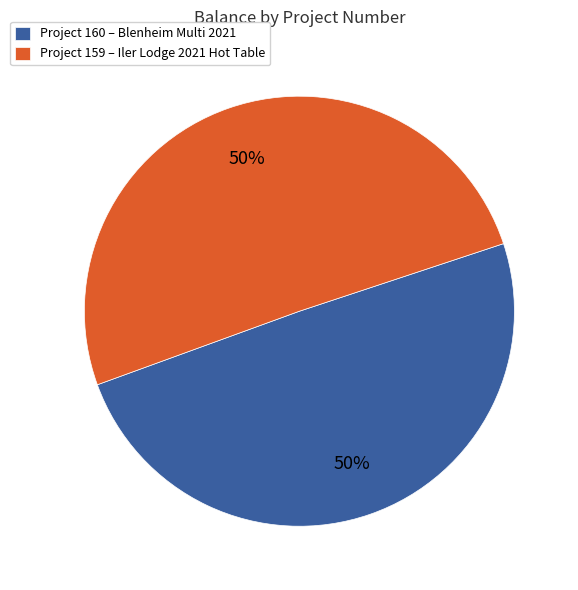

To the nearest percent, what is the average slice percentage?

50%